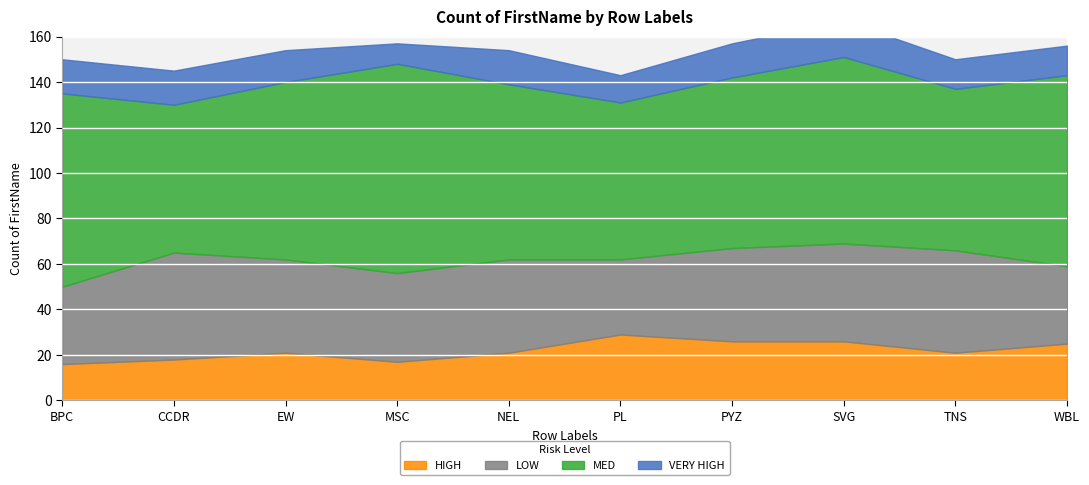

What is the label of the 1st point from the left?

BPC